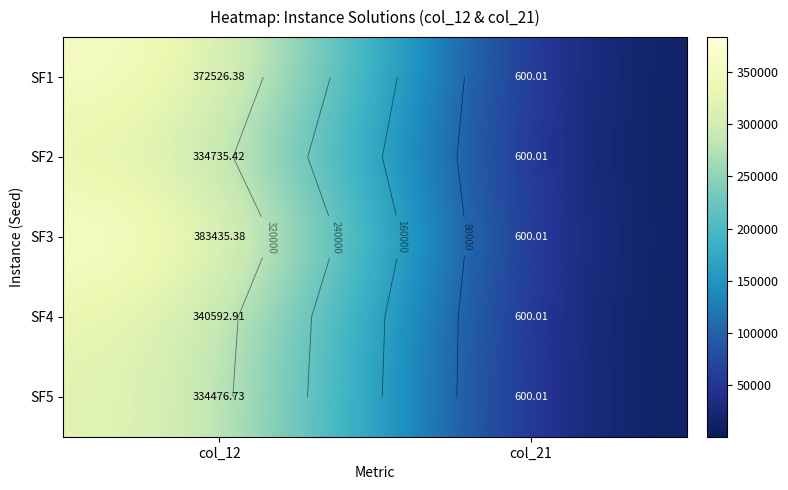

At which category is the sum across all series the highest?

col_12